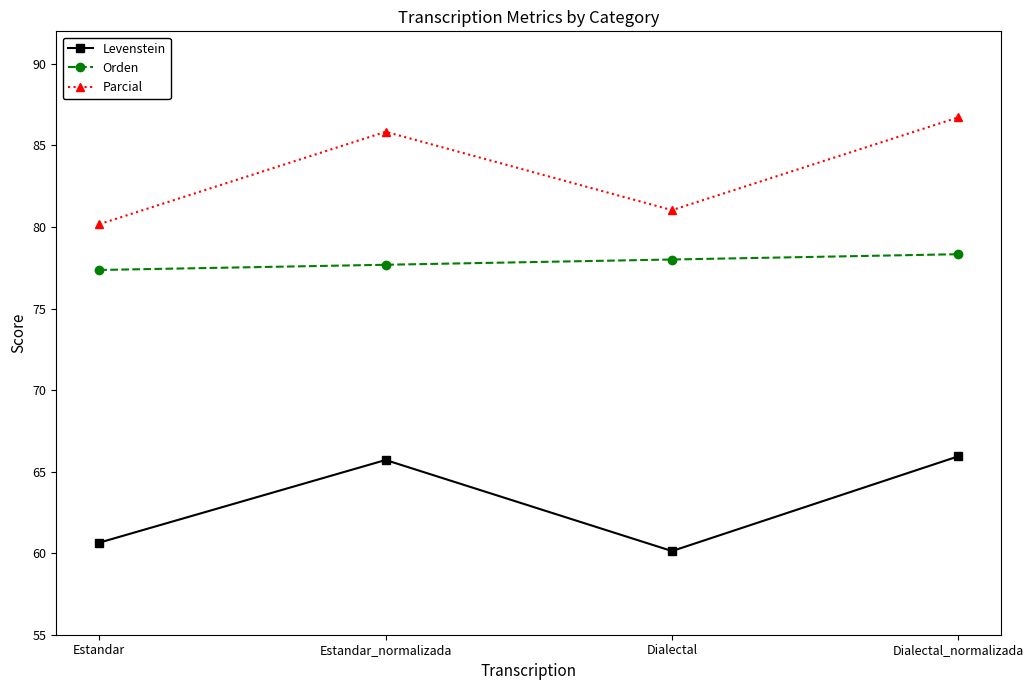

Which label corresponds to the smallest value in the chart?

Dialectal